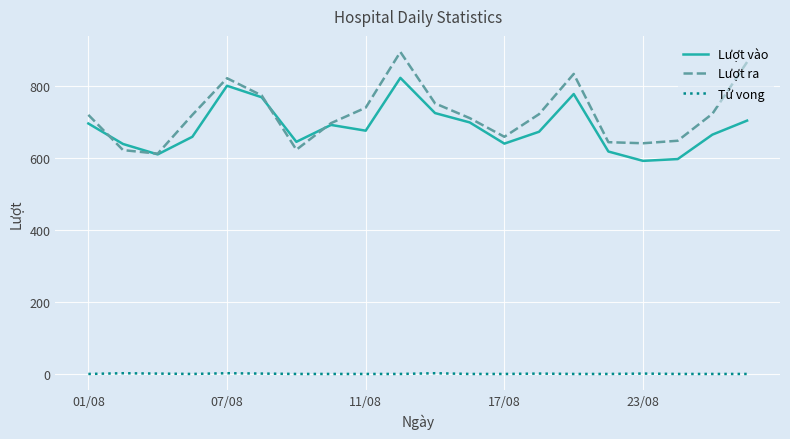

List the series in order of their peak value, lowest first.

Tử vong, Lượt vào, Lượt ra